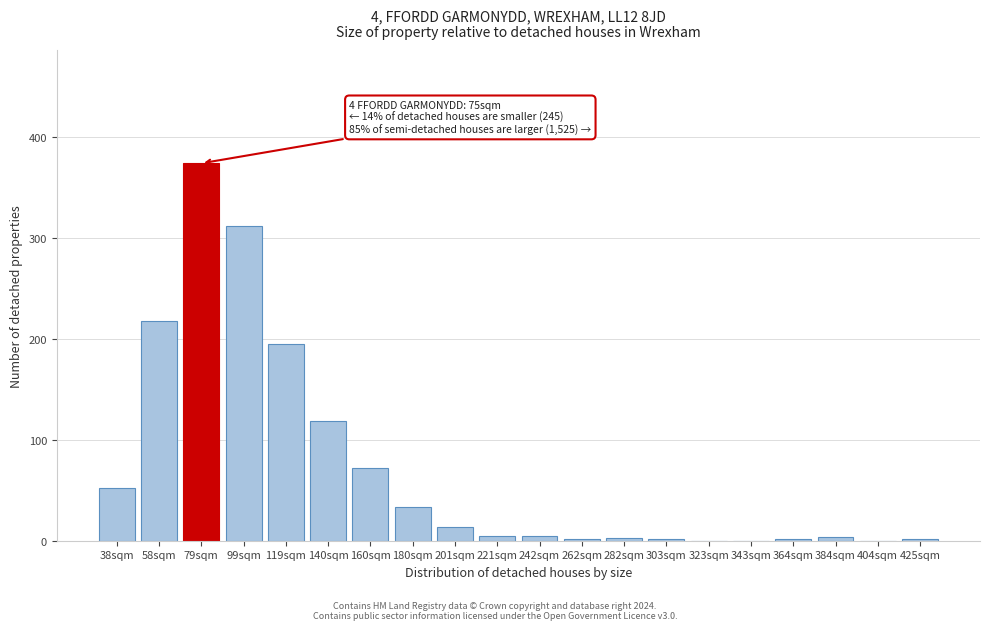

True or false: the data shows 52 at 38sqm.

True